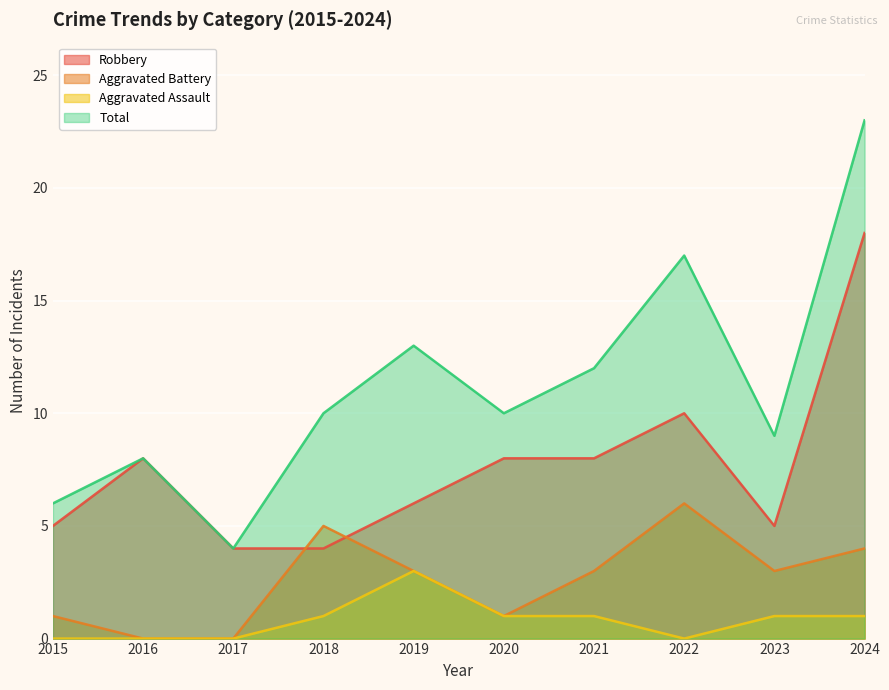

How many lines are shown in the chart?

4